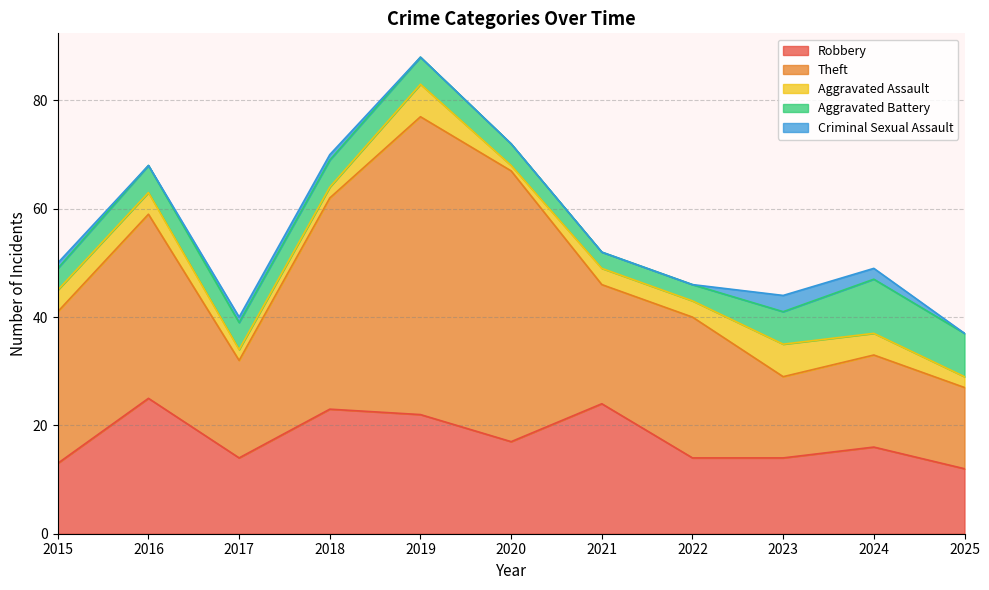

Read the Robbery value at 2015, to the nearest 5.

15